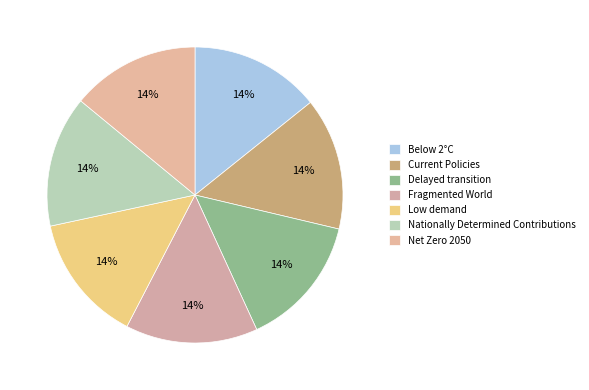

Is it true that Net Zero 2050 is 20% of the pie?

False